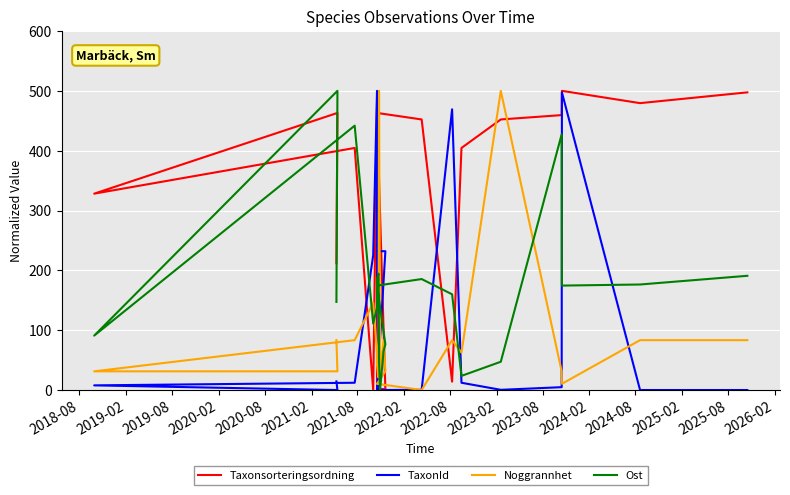

What is the value of the Noggrannhet point at the 3rd from the left?

31.2